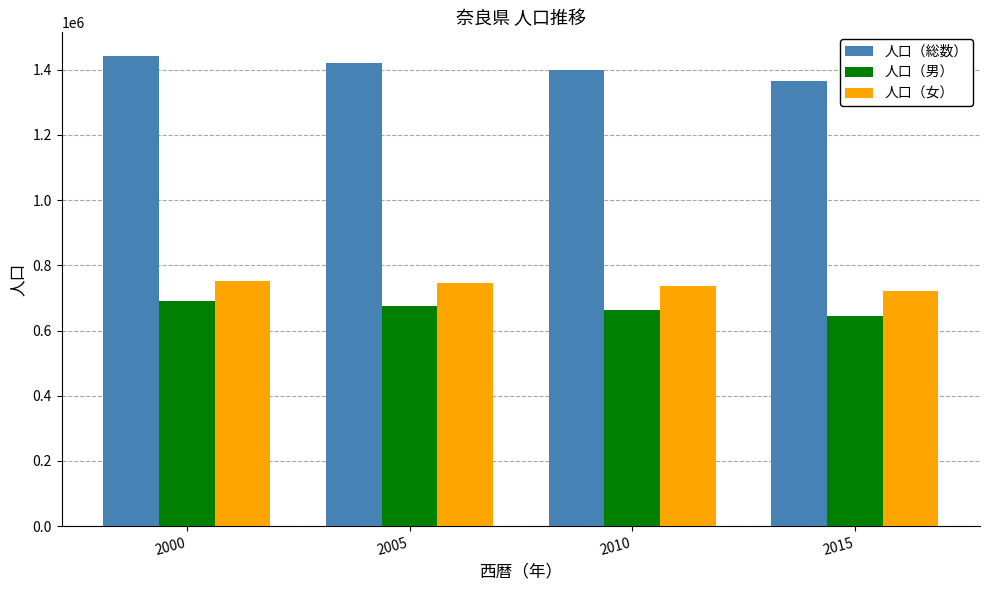

What is the value of the 人口（女） bar at the 1st from the left?

751697